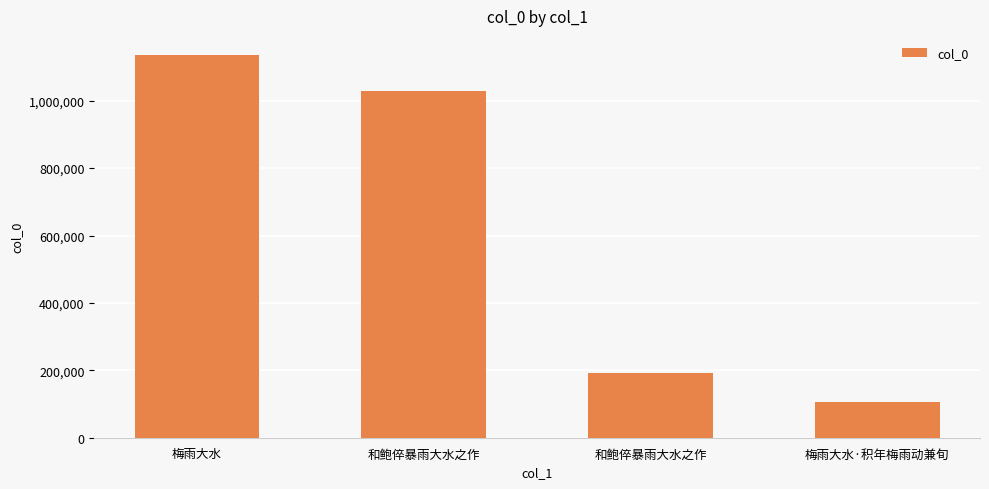

Which label corresponds to the largest value in the chart?

梅雨大水